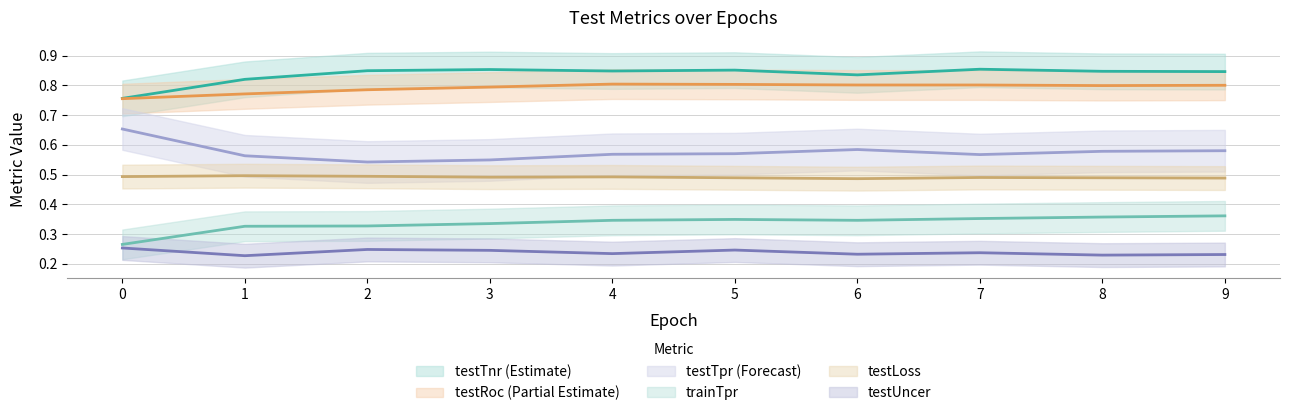

Rank the series by their maximum value, from lowest to highest.

testUncer, trainTpr, testLoss, testTpr, testRoc, testTnr